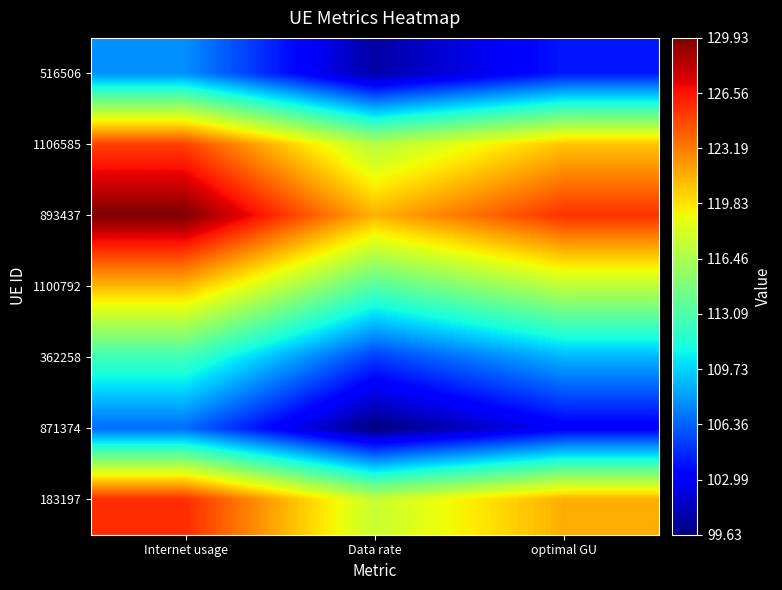

Which has a higher value, optimal GU or Data rate?

optimal GU